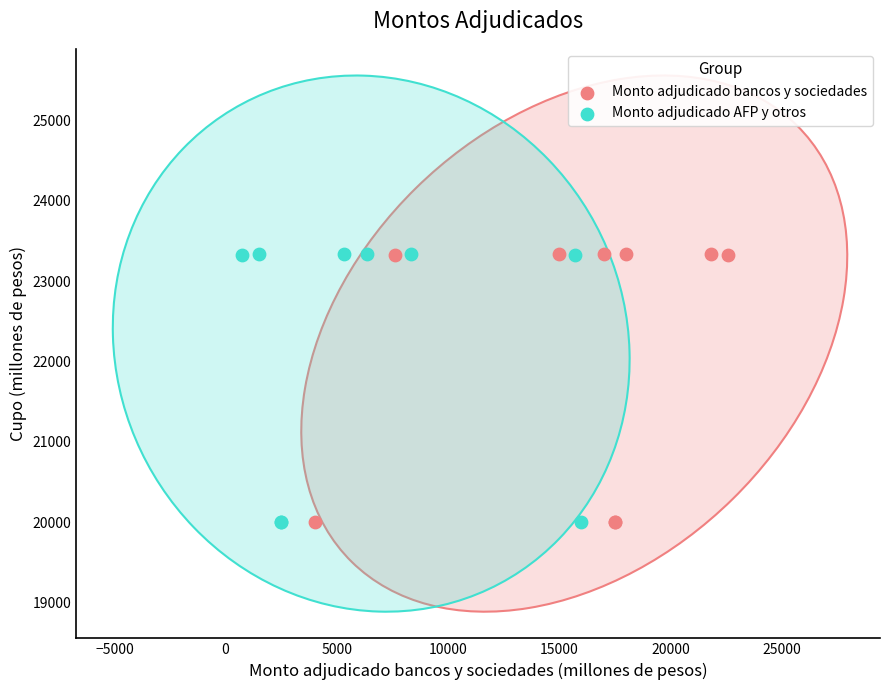

What are all the series names shown in the legend?

Monto adjudicado bancos y sociedades, Monto adjudicado AFP y otros